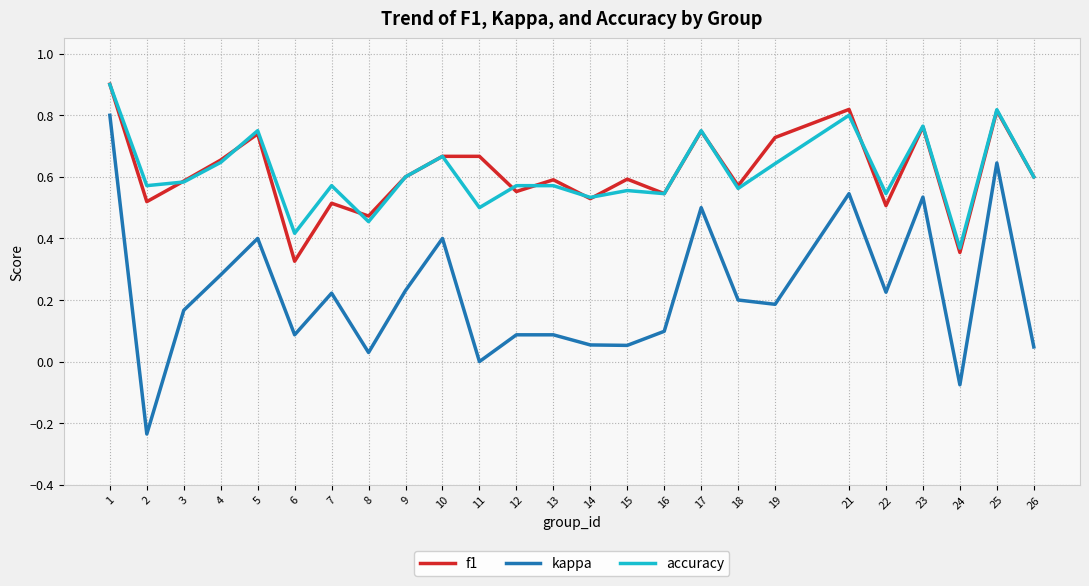

Which series has the largest range (max minus min)?

kappa